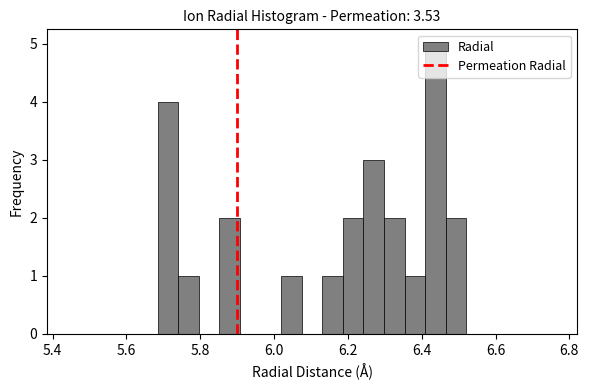

Around what value on the x-axis is the tallest bar? Give the approximate position of its centre, as read against the axis.

6.44